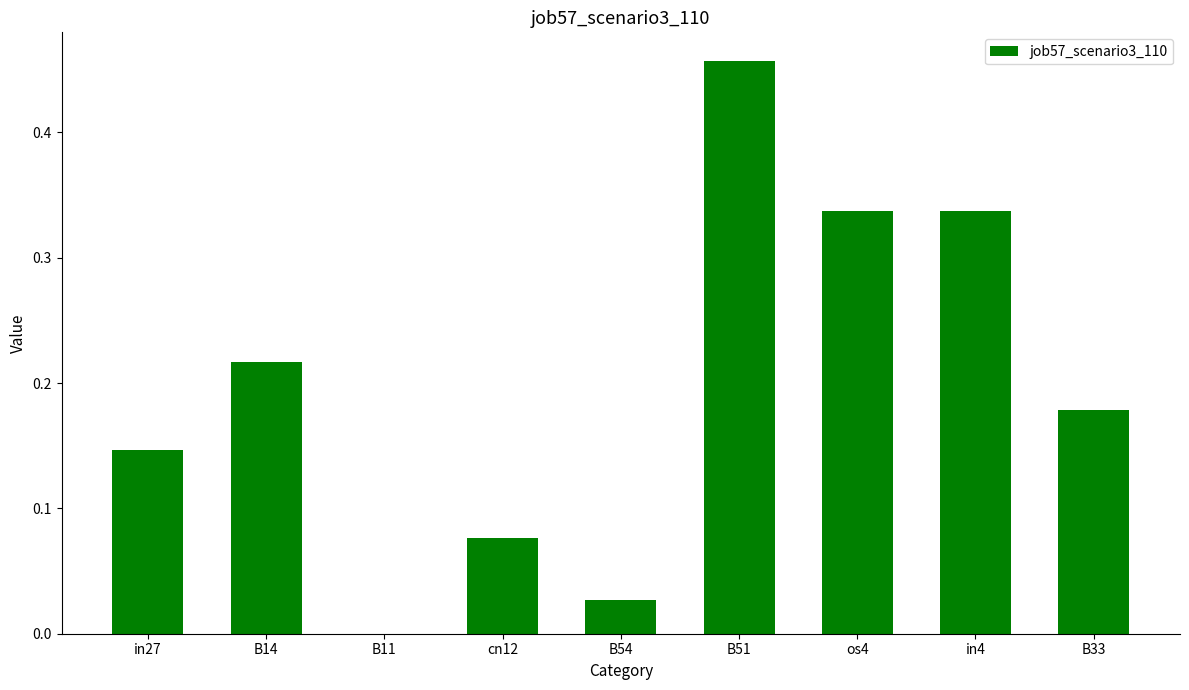

Which has a higher value, B54 or in4?

in4